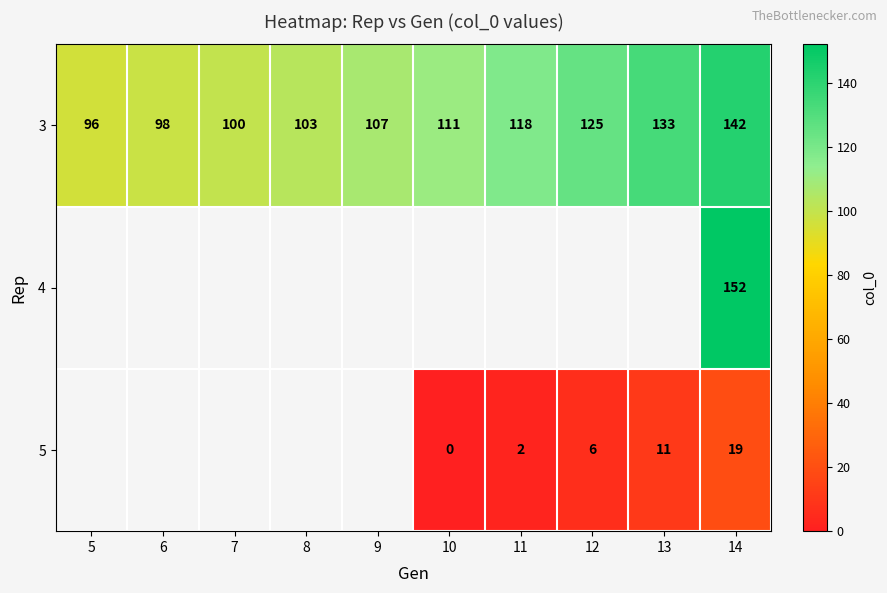

At how many categories does at least one series exceed 104?

6